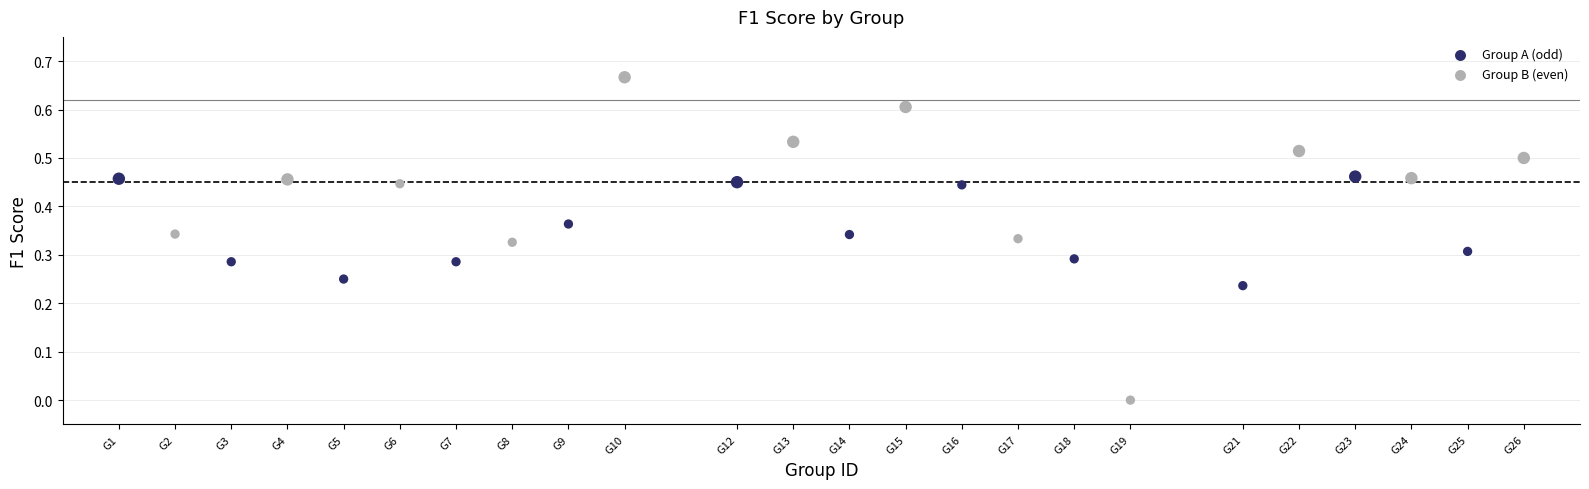

Which series has the widest spread of Y values?

Group B (even)